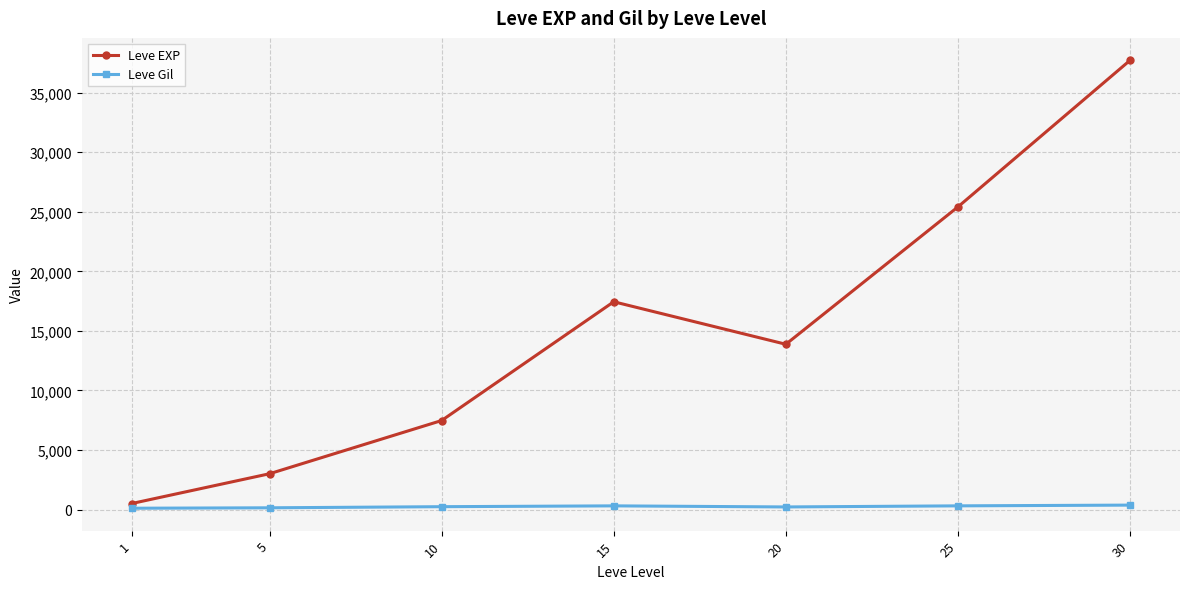

Which series changed the most between 5 and 15?

Leve EXP